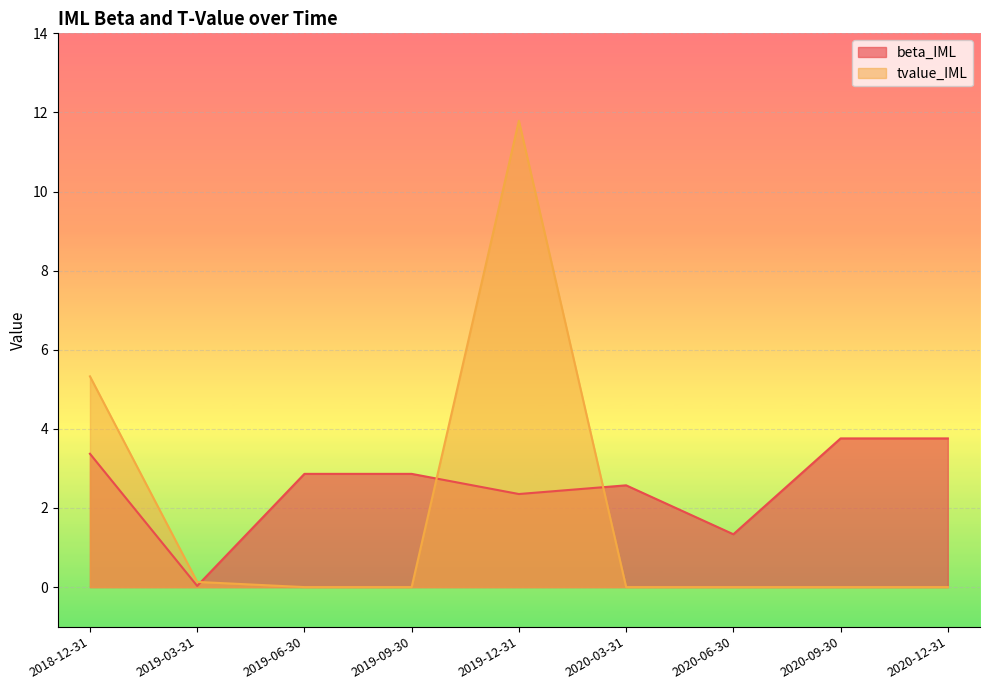

The tvalue_IML series shows 5.3 at 2018-12-31. True or false?

True